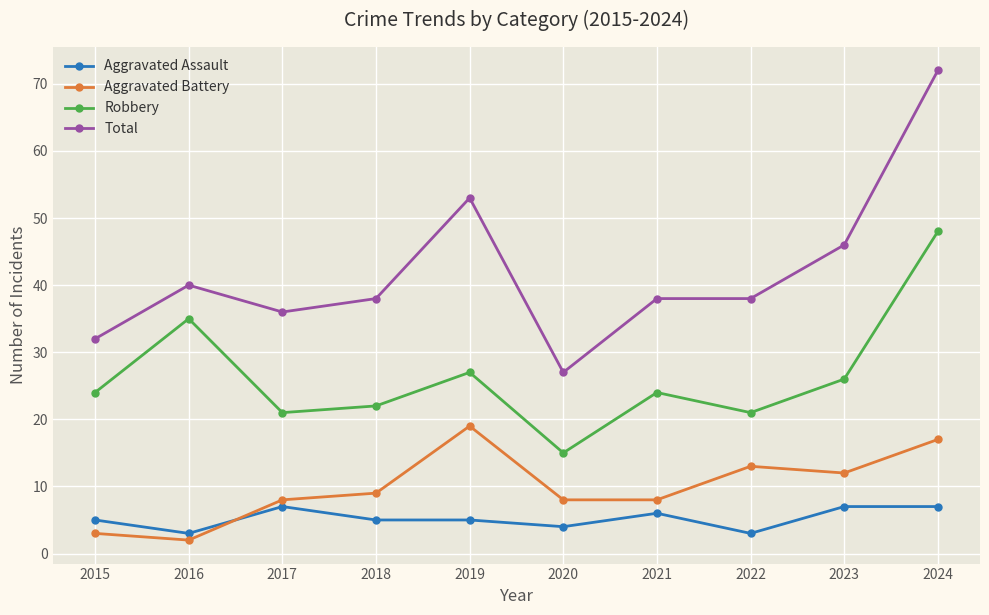

What is the value of the Robbery point at the 9th from the left?

26